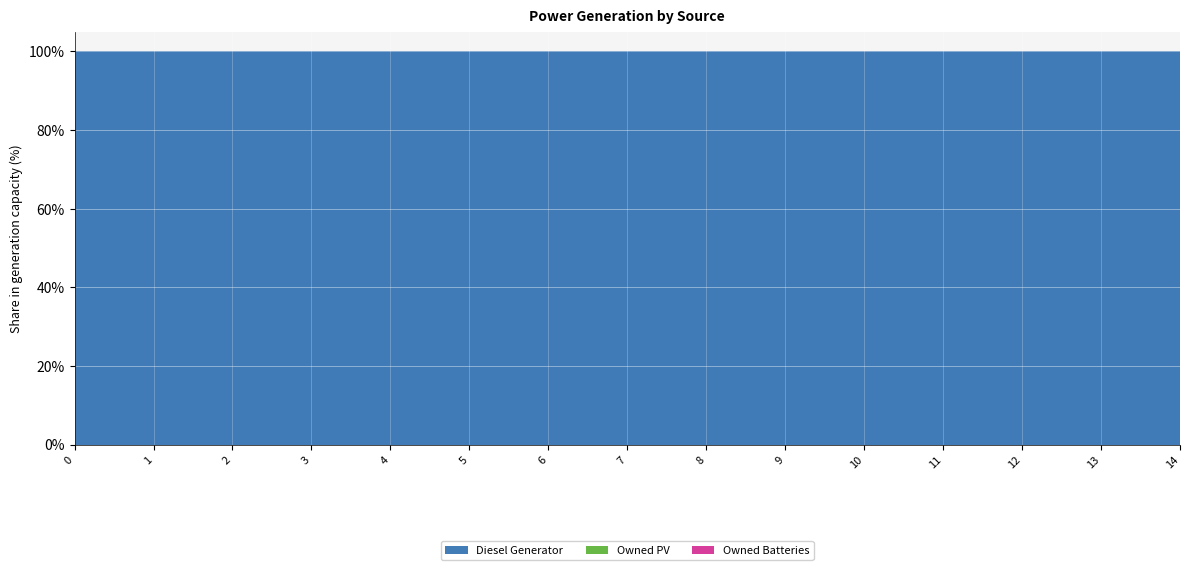

Reading left to right, what are all the values shown in this chart?

Diesel Generator: 0=420	1=420	2=420	3=405	4=420	5=433	6=433	7=433	8=405	9=436	10=482	11=482	12=482	13=400	14=354
Owned PV: 0=0	1=0	2=0	3=0	4=0	5=0	6=0	7=0	8=0	9=0	10=0	11=0	12=0	13=0	14=0
Owned Batteries: 0=0	1=0	2=0	3=0	4=0	5=0	6=0	7=0	8=0	9=0	10=0	11=0	12=0	13=0	14=0